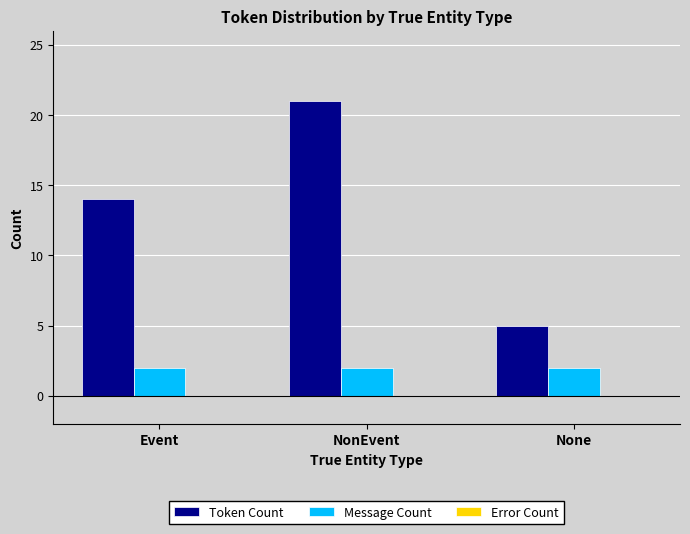

Rank the series by their average value, from lowest to highest.

Message Count, Token Count